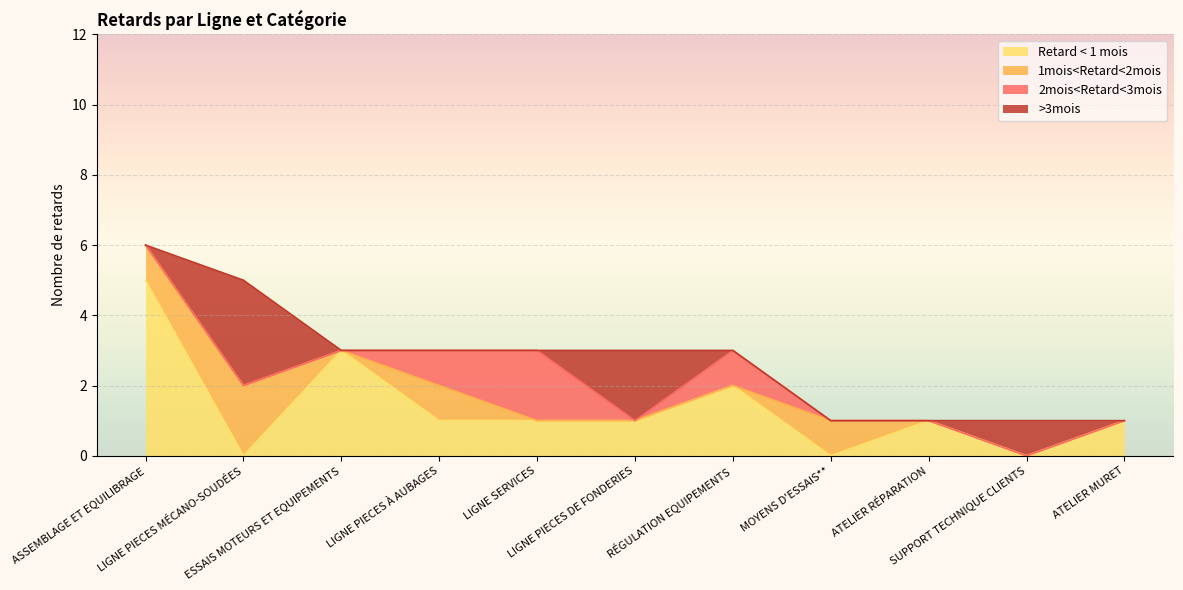

Between LIGNE PIECES MÉCANO-SOUDÉES and LIGNE SERVICES, which series saw the biggest shift?

>3mois